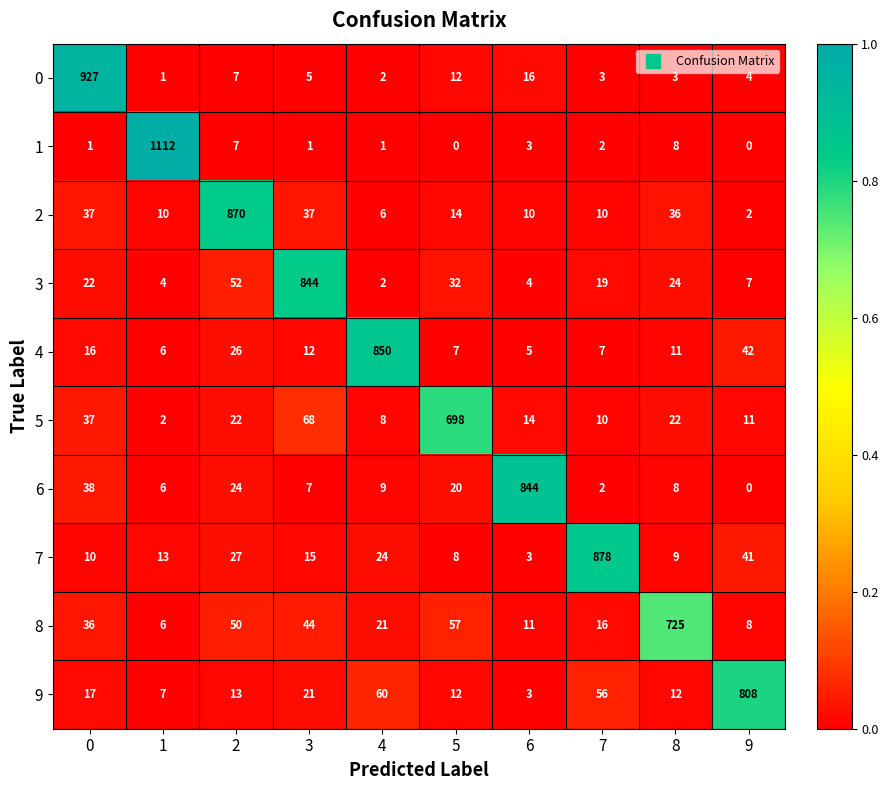

The 7 series shows 15 at 3. True or false?

True